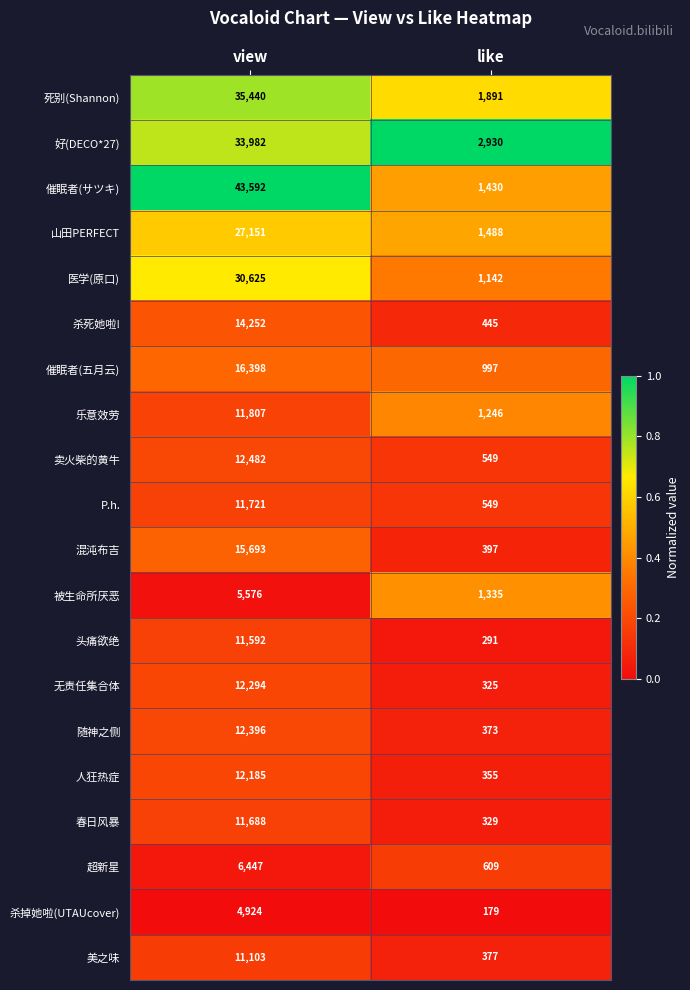

What is the difference between the 卖火柴的黄牛 values at view and like?

11933